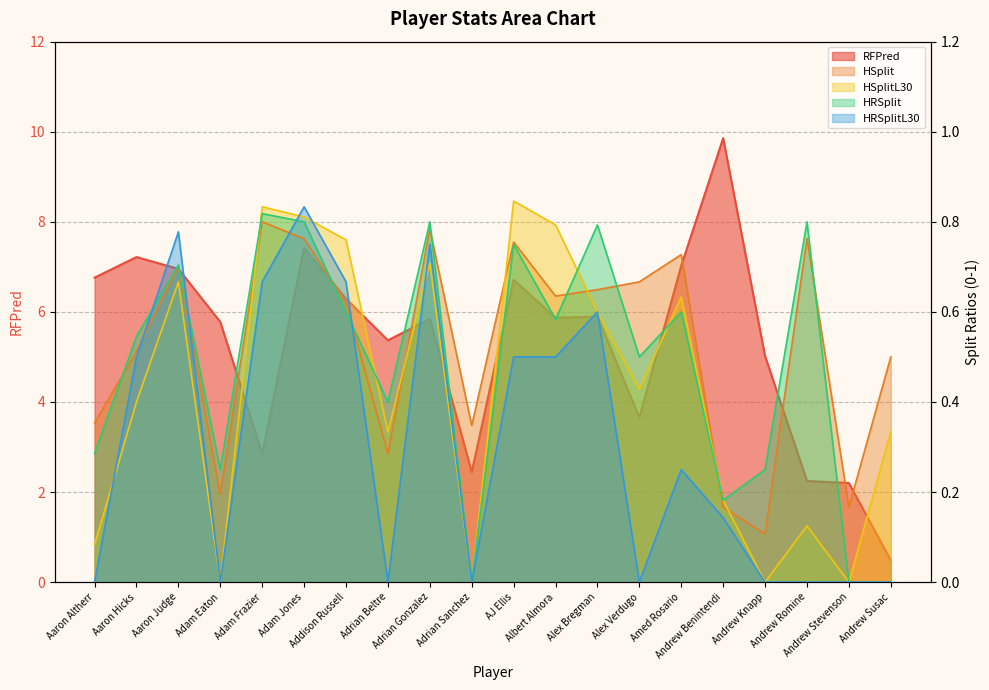

True or false: HSplitL30 has more than 0 interior local peaks.

True